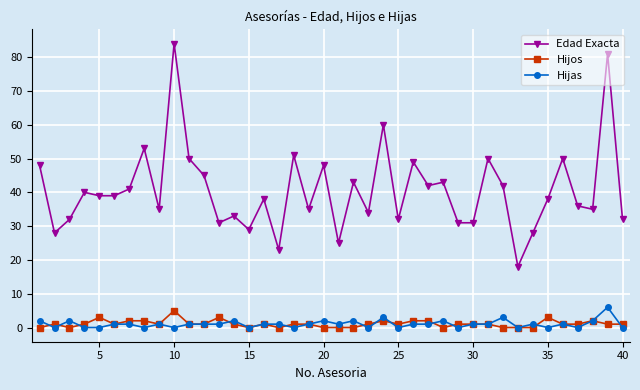

Which series has the largest range (max minus min)?

Edad Exacta